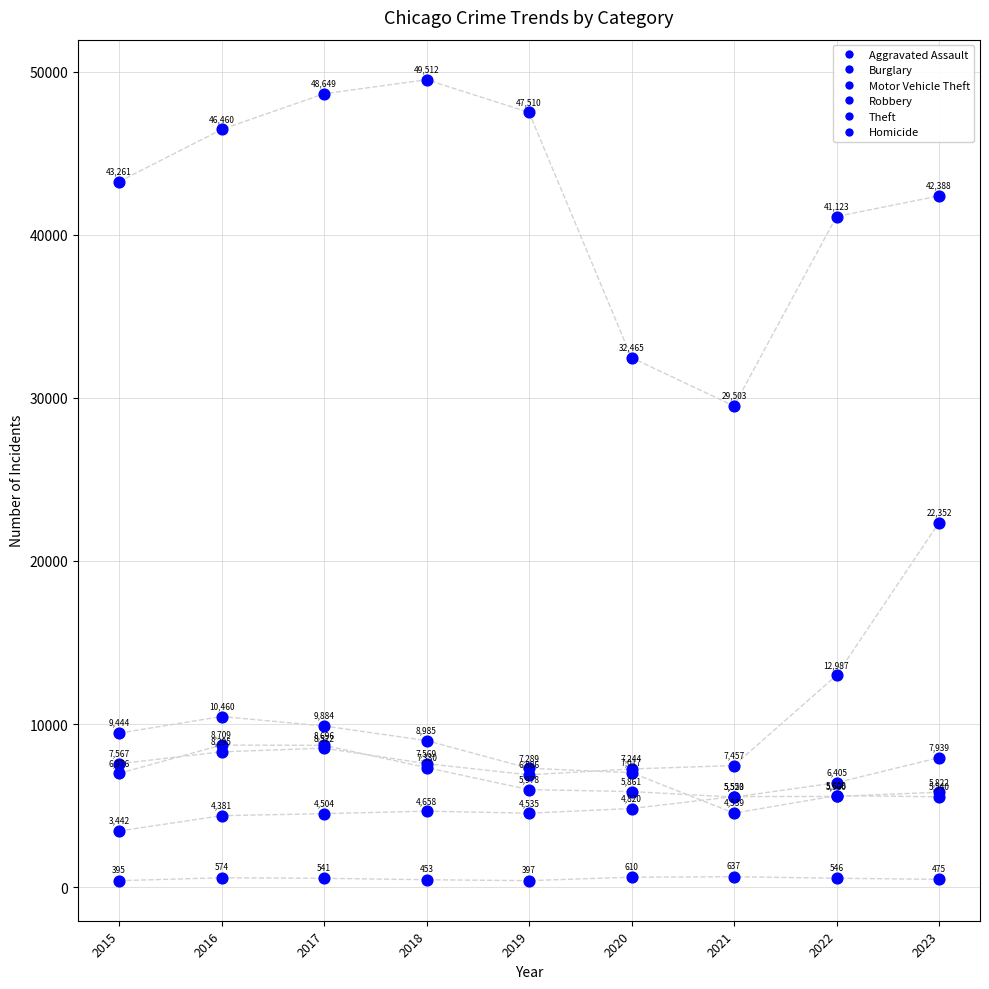

Which series reaches the minimum Y coordinate?

Homicide